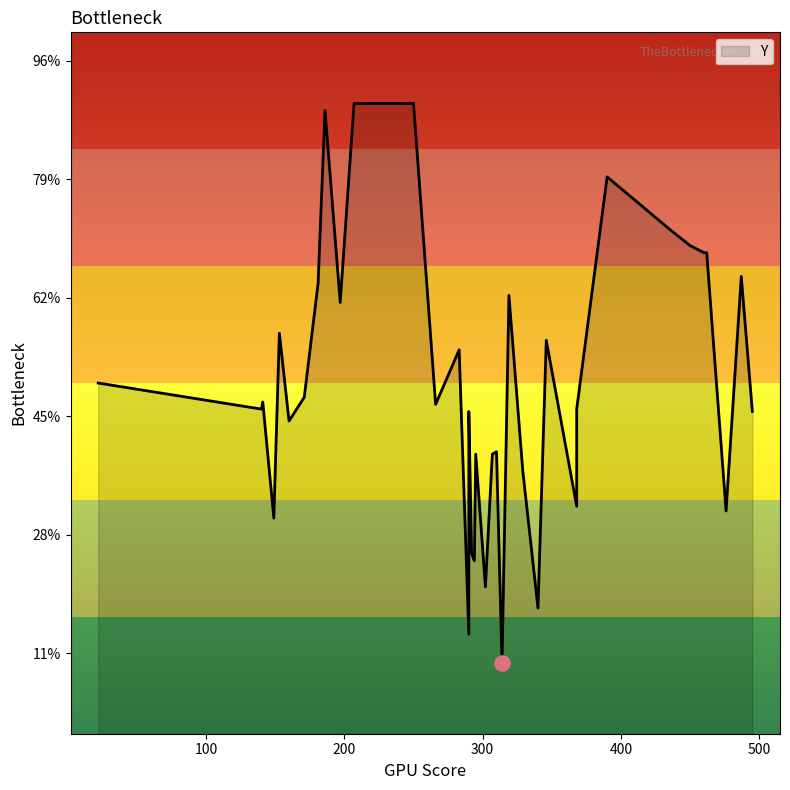

Approximately how many times larger is the value at 368 compared to 368?

0.8